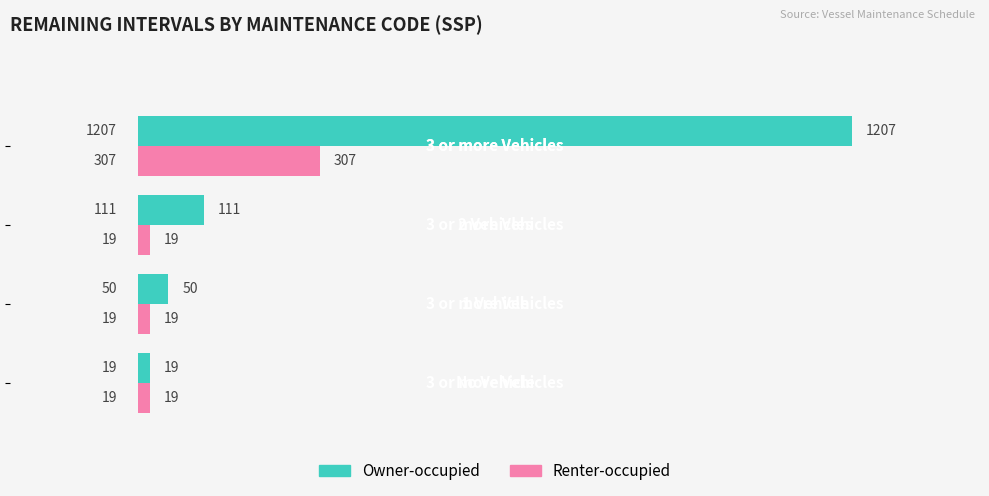

Count the Renter-occupied values in the range 19 to 307.

4